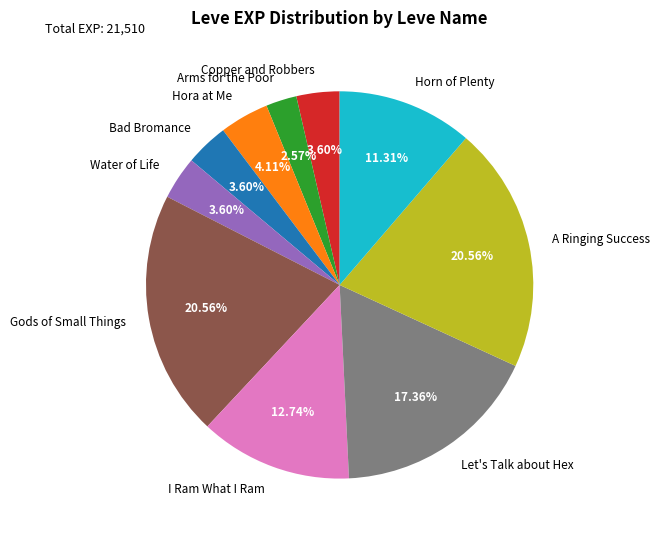

The Hora at Me slice represents 17% of the pie. True or false?

False